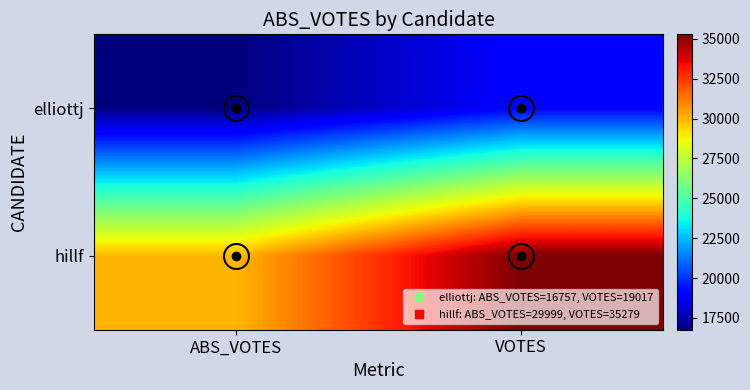

Rank the series at ABS_VOTES from lowest to highest value.

elliottj, hillf